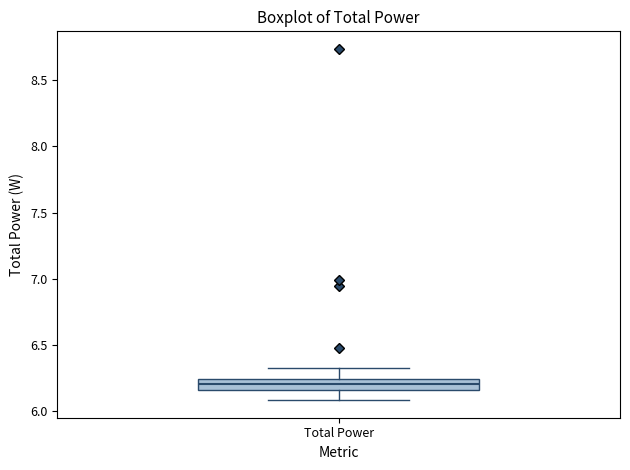

Read this box plot against the y-axis: the position of the median line, the range covered by the box, and the ends of both whiskers. The values are not printed on the chart, so give them approximately, as read against the axis.

median 6.20, box 6.15 to 6.25, whiskers 6.10 to 6.35